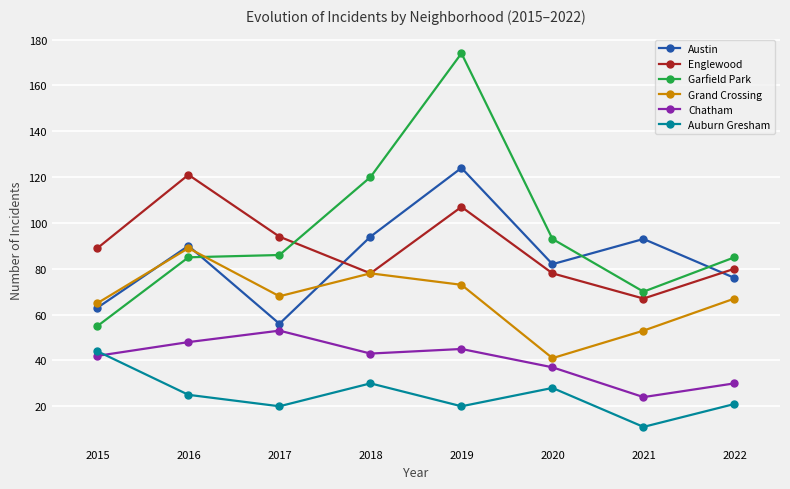

At how many categories does at least one series exceed 118?

3